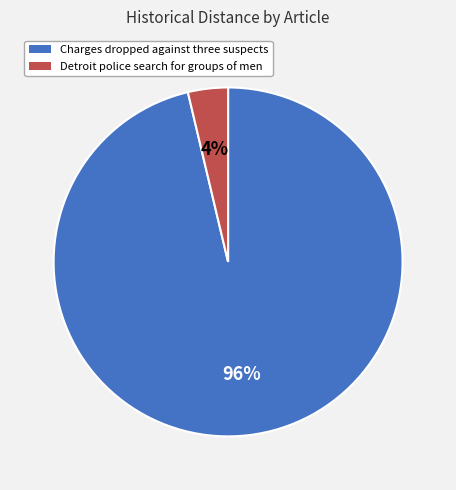

To the nearest percent, what percentage of the pie is Detroit police search for groups of men?

4%